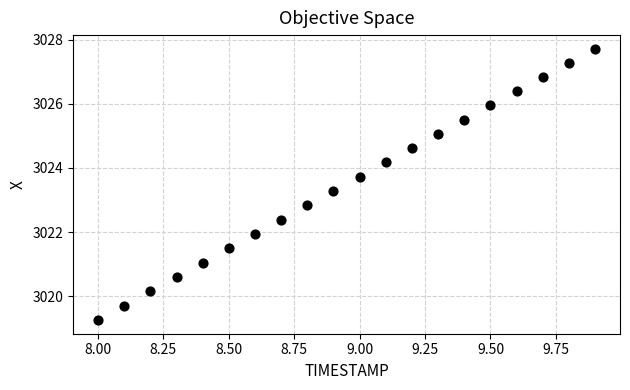

What Y value in the scatter plot is closest to 3023?

3022.8